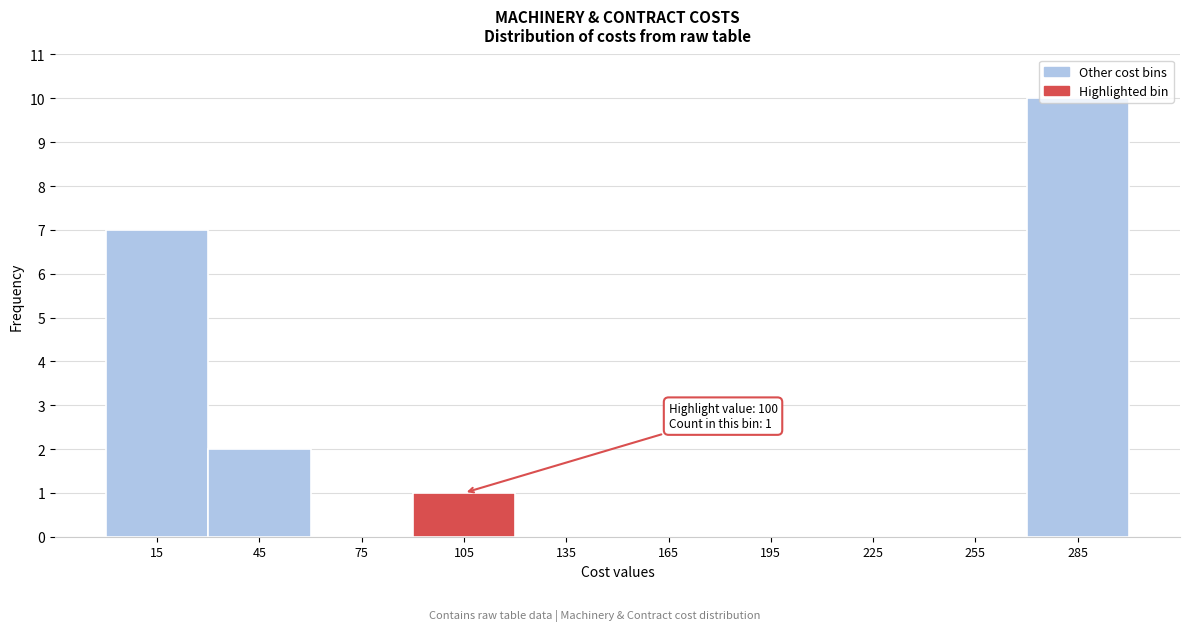

Which range on the x-axis has the tallest bar?

270 to 300